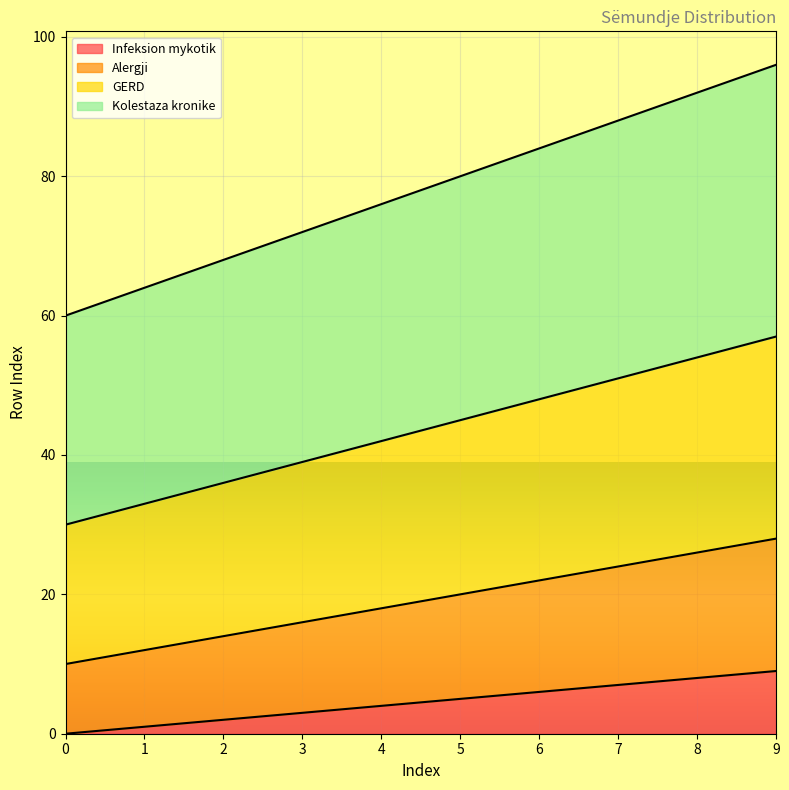

Which has a higher value, 4 or 5?

5